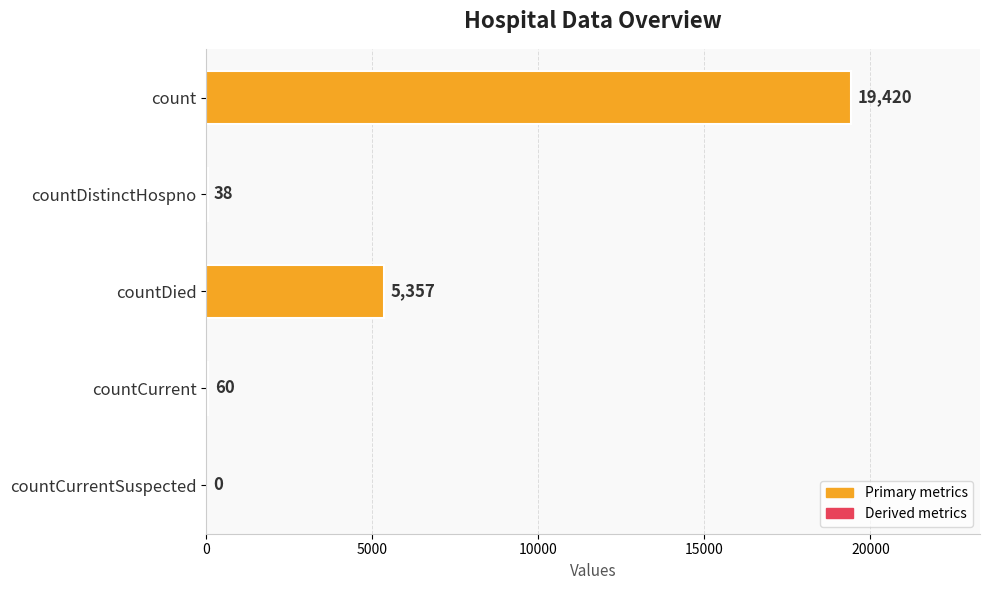

Approximately how many times larger is the value at count compared to countDistinctHospno?

511.1